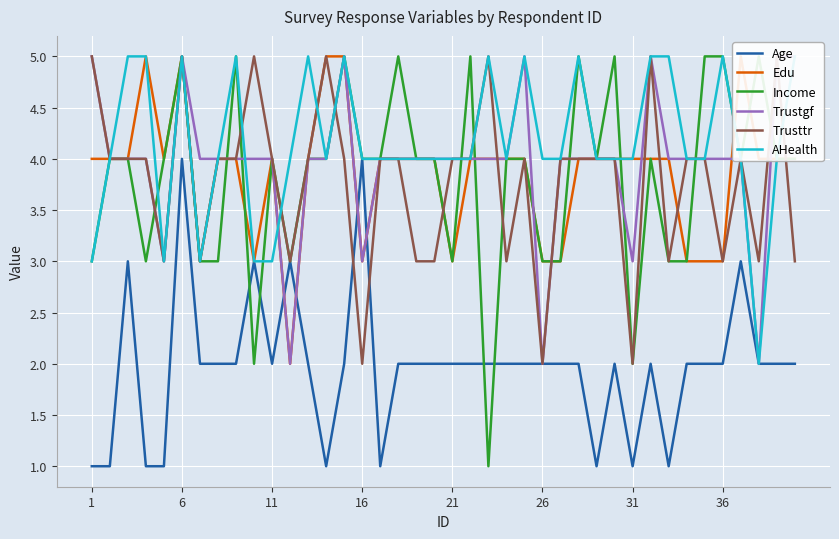

Is this an area chart (filled region under the line)?

No